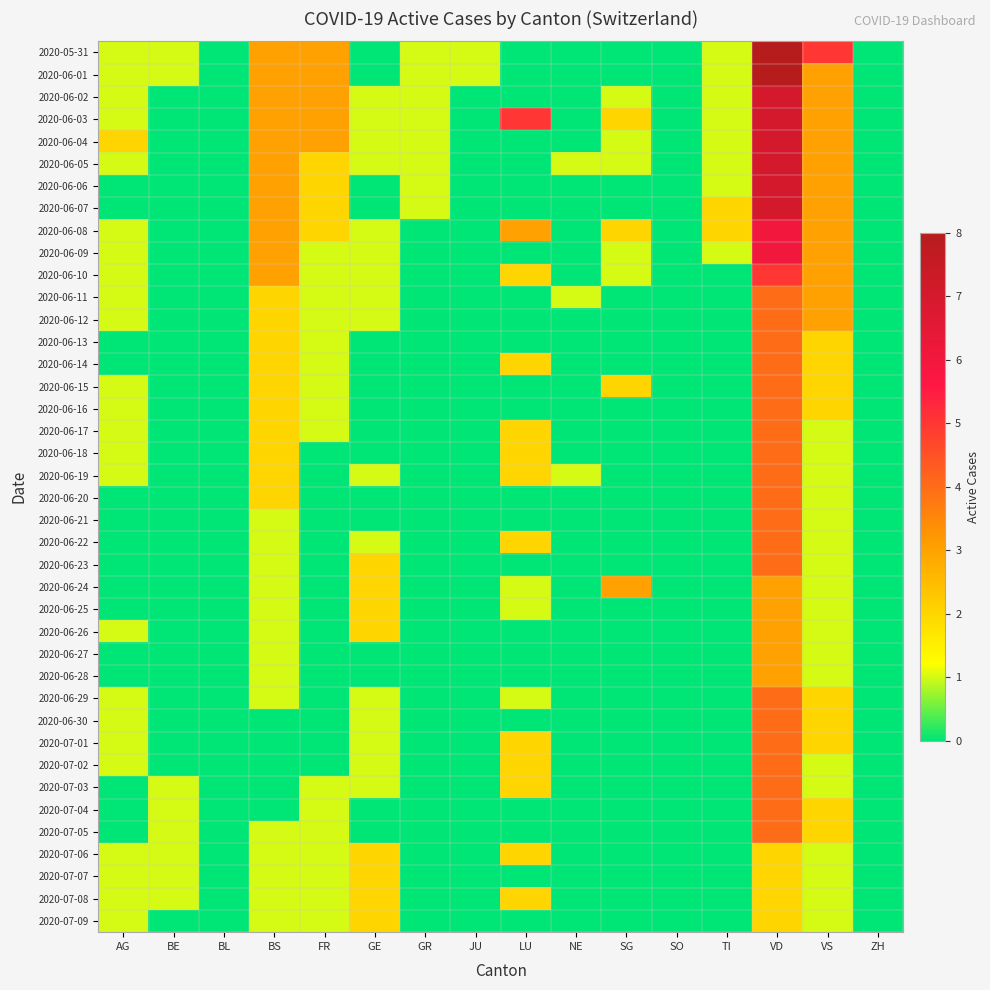

Reading left to right, list all the values displayed in this chart.

2020-05-31: AG=1	BE=1	BL=0	BS=3	FR=3	GE=0	GR=1	JU=1	LU=0	NE=0	SG=0	SO=0	TI=1	VD=8	VS=5	ZH=0
2020-06-01: AG=1	BE=1	BL=0	BS=3	FR=3	GE=0	GR=1	JU=1	LU=0	NE=0	SG=0	SO=0	TI=1	VD=8	VS=3	ZH=0
2020-06-02: AG=1	BE=0	BL=0	BS=3	FR=3	GE=1	GR=1	JU=0	LU=0	NE=0	SG=1	SO=0	TI=1	VD=7	VS=3	ZH=0
2020-06-03: AG=1	BE=0	BL=0	BS=3	FR=3	GE=1	GR=1	JU=0	LU=5	NE=0	SG=2	SO=0	TI=1	VD=7	VS=3	ZH=0
2020-06-04: AG=2	BE=0	BL=0	BS=3	FR=3	GE=1	GR=1	JU=0	LU=0	NE=0	SG=1	SO=0	TI=1	VD=7	VS=3	ZH=0
2020-06-05: AG=1	BE=0	BL=0	BS=3	FR=2	GE=1	GR=1	JU=0	LU=0	NE=1	SG=1	SO=0	TI=1	VD=7	VS=3	ZH=0
2020-06-06: AG=0	BE=0	BL=0	BS=3	FR=2	GE=0	GR=1	JU=0	LU=0	NE=0	SG=0	SO=0	TI=1	VD=7	VS=3	ZH=0
2020-06-07: AG=0	BE=0	BL=0	BS=3	FR=2	GE=0	GR=1	JU=0	LU=0	NE=0	SG=0	SO=0	TI=2	VD=7	VS=3	ZH=0
2020-06-08: AG=1	BE=0	BL=0	BS=3	FR=2	GE=1	GR=0	JU=0	LU=3	NE=0	SG=2	SO=0	TI=2	VD=6	VS=3	ZH=0
2020-06-09: AG=1	BE=0	BL=0	BS=3	FR=1	GE=1	GR=0	JU=0	LU=0	NE=0	SG=1	SO=0	TI=1	VD=6	VS=3	ZH=0
2020-06-10: AG=1	BE=0	BL=0	BS=3	FR=1	GE=1	GR=0	JU=0	LU=2	NE=0	SG=1	SO=0	TI=0	VD=5	VS=3	ZH=0
2020-06-11: AG=1	BE=0	BL=0	BS=2	FR=1	GE=1	GR=0	JU=0	LU=0	NE=1	SG=0	SO=0	TI=0	VD=4	VS=3	ZH=0
2020-06-12: AG=1	BE=0	BL=0	BS=2	FR=1	GE=1	GR=0	JU=0	LU=0	NE=0	SG=0	SO=0	TI=0	VD=4	VS=3	ZH=0
2020-06-13: AG=0	BE=0	BL=0	BS=2	FR=1	GE=0	GR=0	JU=0	LU=0	NE=0	SG=0	SO=0	TI=0	VD=4	VS=2	ZH=0
2020-06-14: AG=0	BE=0	BL=0	BS=2	FR=1	GE=0	GR=0	JU=0	LU=2	NE=0	SG=0	SO=0	TI=0	VD=4	VS=2	ZH=0
2020-06-15: AG=1	BE=0	BL=0	BS=2	FR=1	GE=0	GR=0	JU=0	LU=0	NE=0	SG=2	SO=0	TI=0	VD=4	VS=2	ZH=0
2020-06-16: AG=1	BE=0	BL=0	BS=2	FR=1	GE=0	GR=0	JU=0	LU=0	NE=0	SG=0	SO=0	TI=0	VD=4	VS=2	ZH=0
2020-06-17: AG=1	BE=0	BL=0	BS=2	FR=1	GE=0	GR=0	JU=0	LU=2	NE=0	SG=0	SO=0	TI=0	VD=4	VS=1	ZH=0
2020-06-18: AG=1	BE=0	BL=0	BS=2	FR=0	GE=0	GR=0	JU=0	LU=2	NE=0	SG=0	SO=0	TI=0	VD=4	VS=1	ZH=0
2020-06-19: AG=1	BE=0	BL=0	BS=2	FR=0	GE=1	GR=0	JU=0	LU=2	NE=1	SG=0	SO=0	TI=0	VD=4	VS=1	ZH=0
2020-06-20: AG=0	BE=0	BL=0	BS=2	FR=0	GE=0	GR=0	JU=0	LU=0	NE=0	SG=0	SO=0	TI=0	VD=4	VS=1	ZH=0
2020-06-21: AG=0	BE=0	BL=0	BS=1	FR=0	GE=0	GR=0	JU=0	LU=0	NE=0	SG=0	SO=0	TI=0	VD=4	VS=1	ZH=0
2020-06-22: AG=0	BE=0	BL=0	BS=1	FR=0	GE=1	GR=0	JU=0	LU=2	NE=0	SG=0	SO=0	TI=0	VD=4	VS=1	ZH=0
2020-06-23: AG=0	BE=0	BL=0	BS=1	FR=0	GE=2	GR=0	JU=0	LU=0	NE=0	SG=0	SO=0	TI=0	VD=4	VS=1	ZH=0
2020-06-24: AG=0	BE=0	BL=0	BS=1	FR=0	GE=2	GR=0	JU=0	LU=1	NE=0	SG=3	SO=0	TI=0	VD=3	VS=1	ZH=0
2020-06-25: AG=0	BE=0	BL=0	BS=1	FR=0	GE=2	GR=0	JU=0	LU=1	NE=0	SG=0	SO=0	TI=0	VD=3	VS=1	ZH=0
2020-06-26: AG=1	BE=0	BL=0	BS=1	FR=0	GE=2	GR=0	JU=0	LU=0	NE=0	SG=0	SO=0	TI=0	VD=3	VS=1	ZH=0
2020-06-27: AG=0	BE=0	BL=0	BS=1	FR=0	GE=0	GR=0	JU=0	LU=0	NE=0	SG=0	SO=0	TI=0	VD=3	VS=1	ZH=0
2020-06-28: AG=0	BE=0	BL=0	BS=1	FR=0	GE=0	GR=0	JU=0	LU=0	NE=0	SG=0	SO=0	TI=0	VD=3	VS=1	ZH=0
2020-06-29: AG=1	BE=0	BL=0	BS=1	FR=0	GE=1	GR=0	JU=0	LU=1	NE=0	SG=0	SO=0	TI=0	VD=4	VS=2	ZH=0
2020-06-30: AG=1	BE=0	BL=0	BS=0	FR=0	GE=1	GR=0	JU=0	LU=0	NE=0	SG=0	SO=0	TI=0	VD=4	VS=2	ZH=0
2020-07-01: AG=1	BE=0	BL=0	BS=0	FR=0	GE=1	GR=0	JU=0	LU=2	NE=0	SG=0	SO=0	TI=0	VD=4	VS=2	ZH=0
2020-07-02: AG=1	BE=0	BL=0	BS=0	FR=0	GE=1	GR=0	JU=0	LU=2	NE=0	SG=0	SO=0	TI=0	VD=4	VS=1	ZH=0
2020-07-03: AG=0	BE=1	BL=0	BS=0	FR=1	GE=1	GR=0	JU=0	LU=2	NE=0	SG=0	SO=0	TI=0	VD=4	VS=1	ZH=0
2020-07-04: AG=0	BE=1	BL=0	BS=0	FR=1	GE=0	GR=0	JU=0	LU=0	NE=0	SG=0	SO=0	TI=0	VD=4	VS=2	ZH=0
2020-07-05: AG=0	BE=1	BL=0	BS=1	FR=1	GE=0	GR=0	JU=0	LU=0	NE=0	SG=0	SO=0	TI=0	VD=4	VS=2	ZH=0
2020-07-06: AG=1	BE=1	BL=0	BS=1	FR=1	GE=2	GR=0	JU=0	LU=2	NE=0	SG=0	SO=0	TI=0	VD=2	VS=1	ZH=0
2020-07-07: AG=1	BE=1	BL=0	BS=1	FR=1	GE=2	GR=0	JU=0	LU=0	NE=0	SG=0	SO=0	TI=0	VD=2	VS=1	ZH=0
2020-07-08: AG=1	BE=1	BL=0	BS=1	FR=1	GE=2	GR=0	JU=0	LU=2	NE=0	SG=0	SO=0	TI=0	VD=2	VS=1	ZH=0
2020-07-09: AG=1	BE=0	BL=0	BS=1	FR=1	GE=2	GR=0	JU=0	LU=0	NE=0	SG=0	SO=0	TI=0	VD=2	VS=1	ZH=0